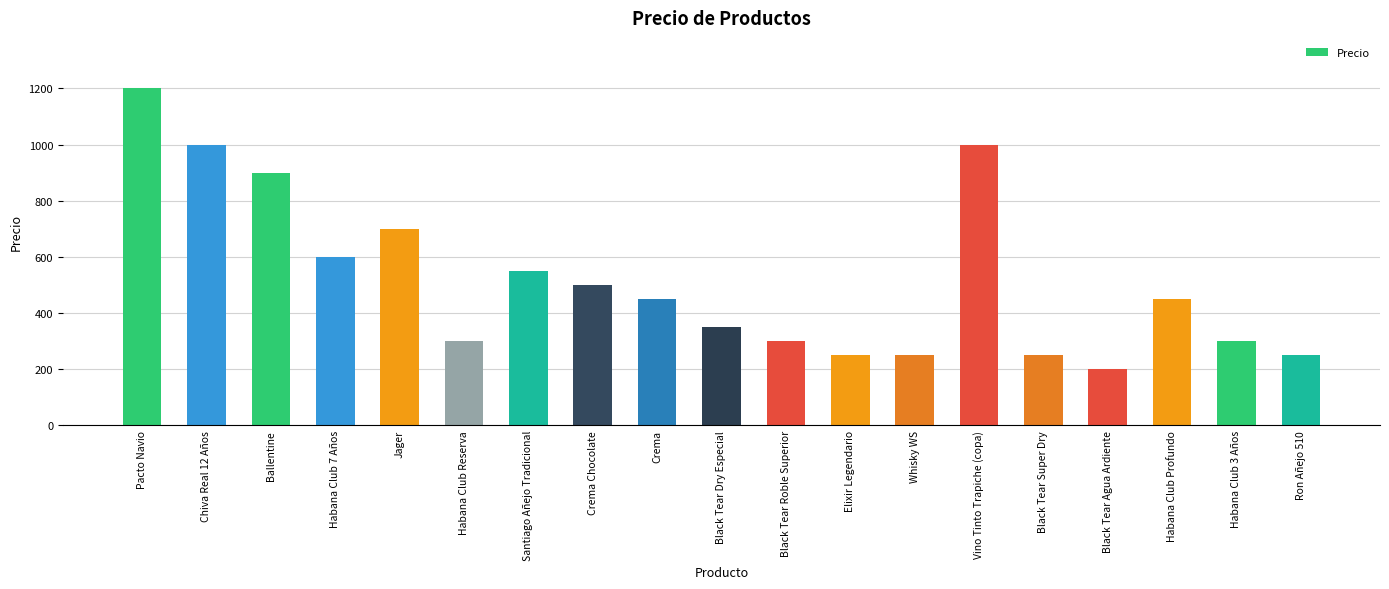

What is the sum of all values?

9800